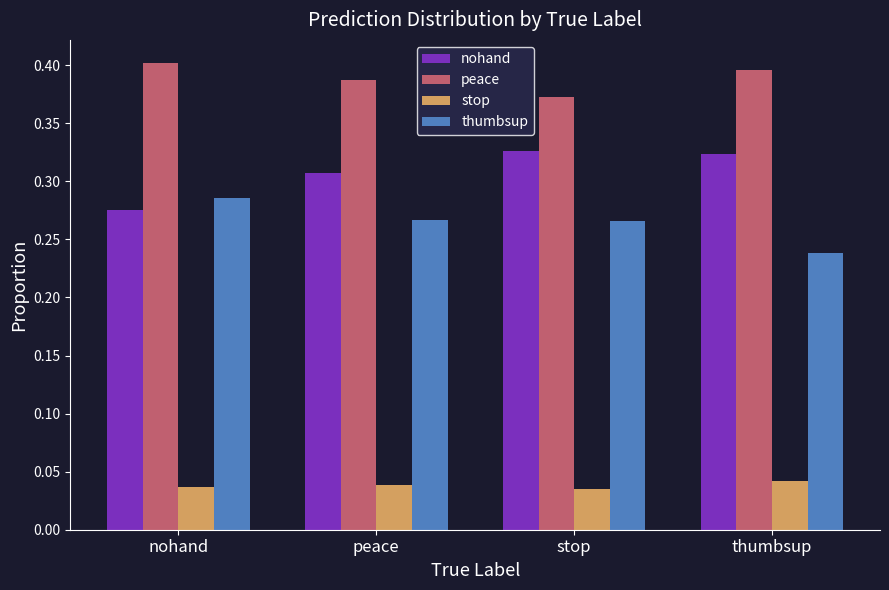

The thumbsup series shows 0.5 at peace. True or false?

False